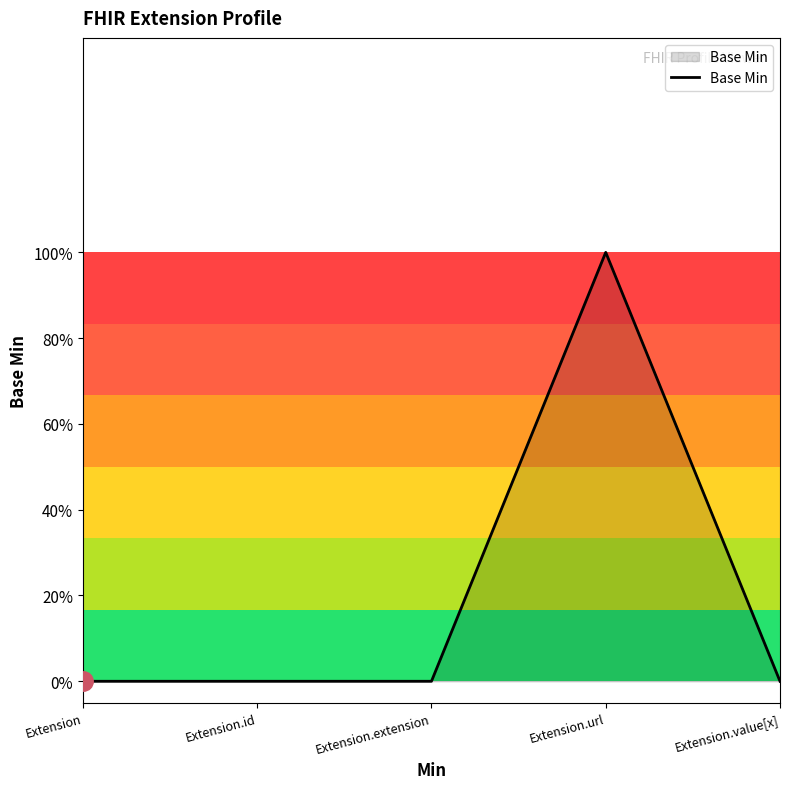

Reading right to left, what are all the values shown in this chart?

0	1	0	0	0